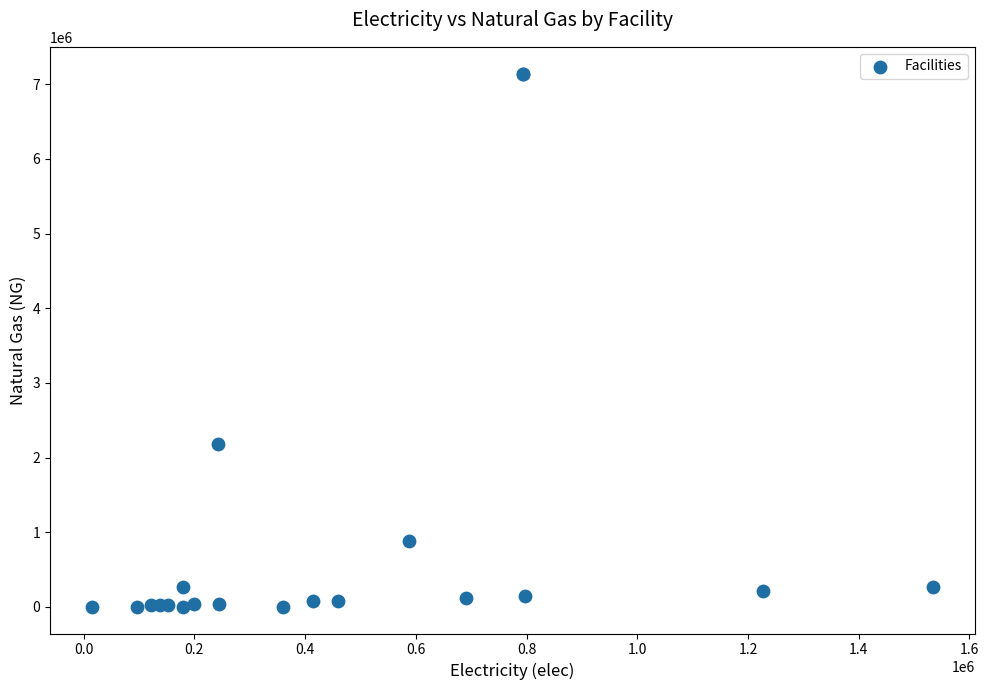

What Y value in the scatter plot is closest to 3572416?

2186916.7